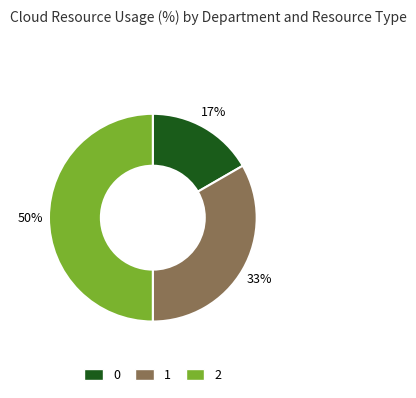

To the nearest percent, what percentage of the pie is 0?

17%